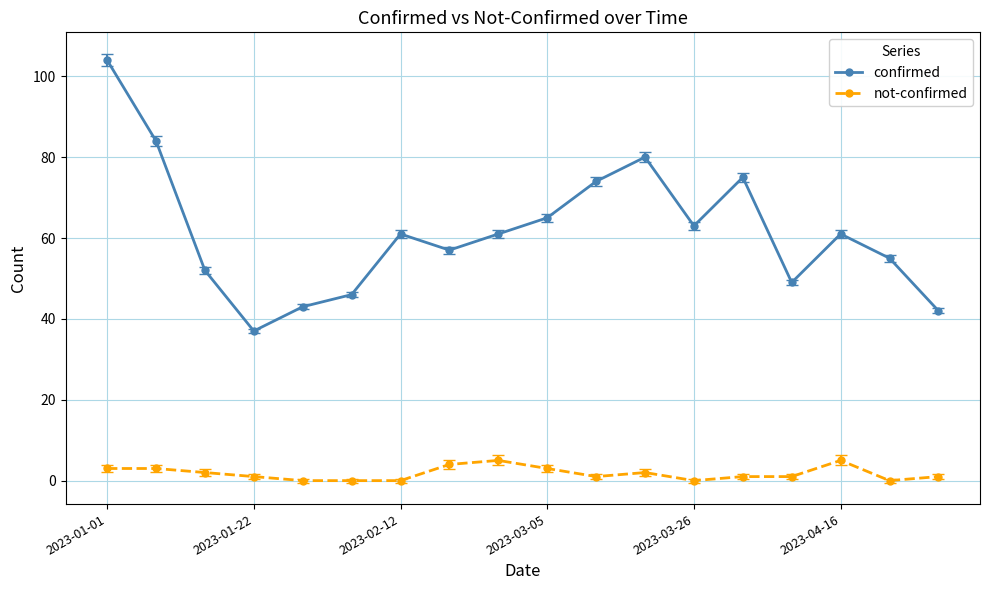

True or false: not-confirmed has more than 1 points higher than both neighbors.

True